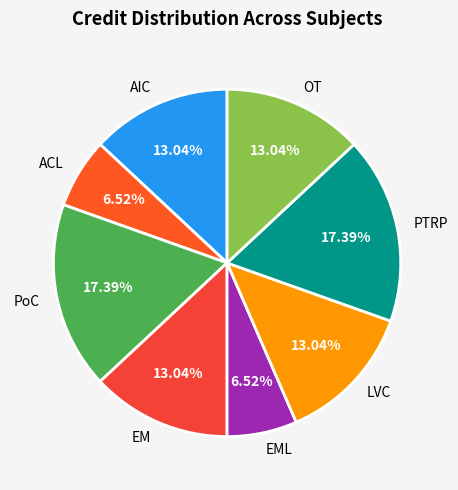

Is there any slice that represents more than half of the pie?

No